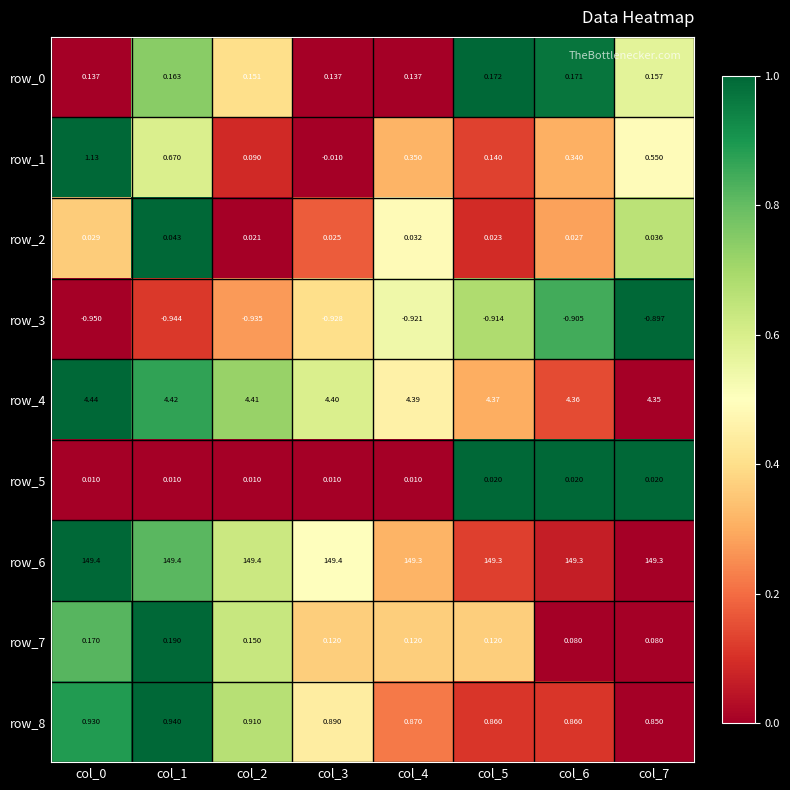

Between col_6 and col_3, which is larger?

col_6